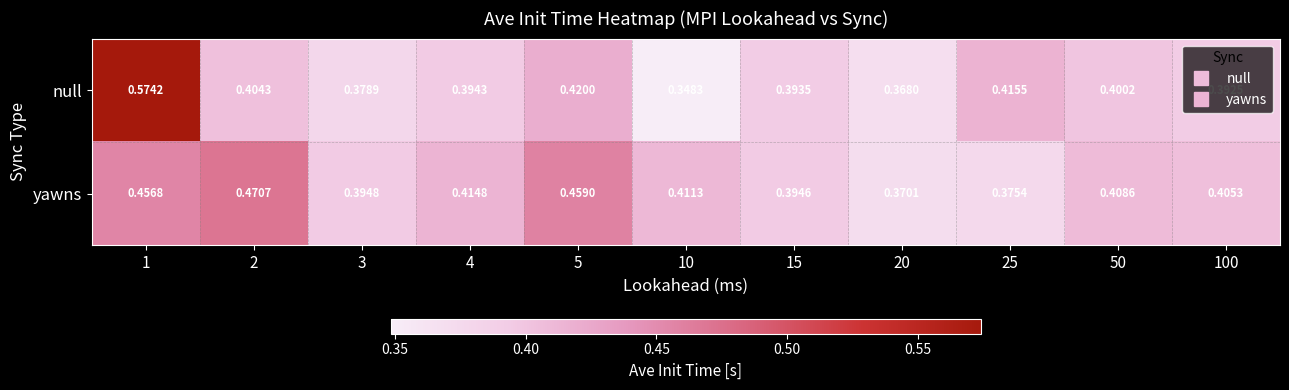

Which series has the widest spread of values?

null